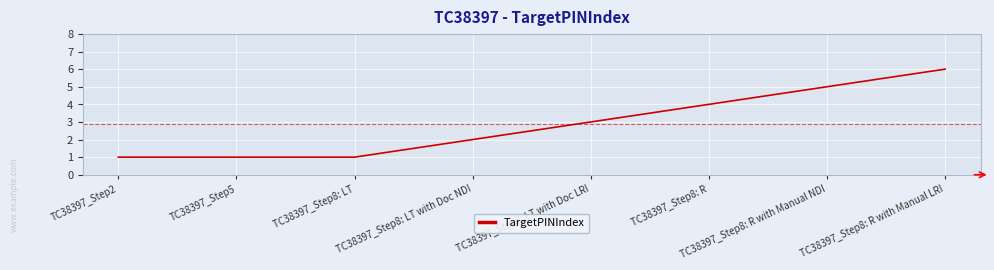

What position from the right is TC38397_Step8: LT with Doc LRI?

4